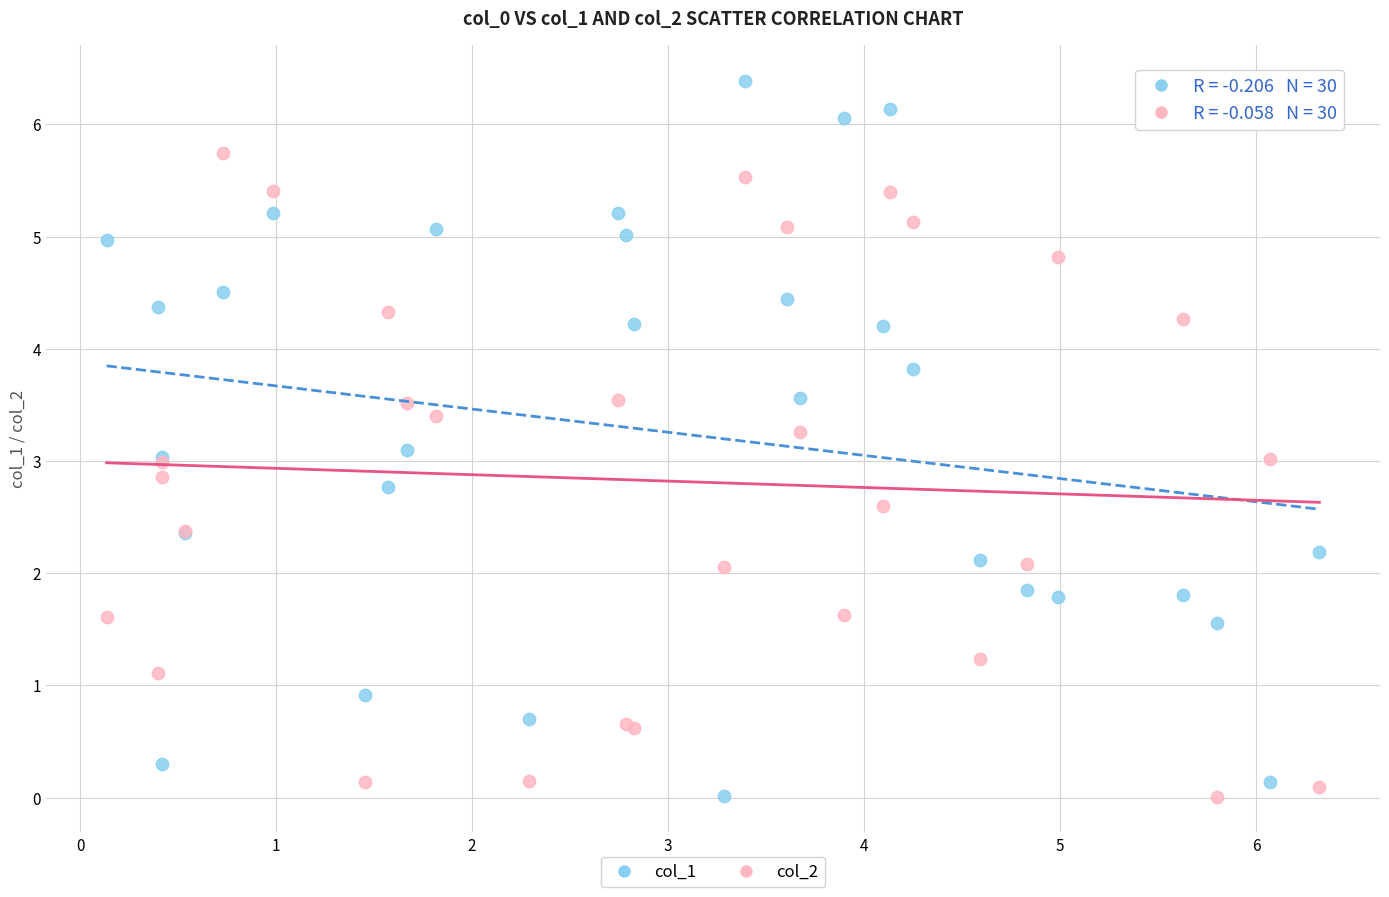

Which series has the widest spread of Y values?

col_1